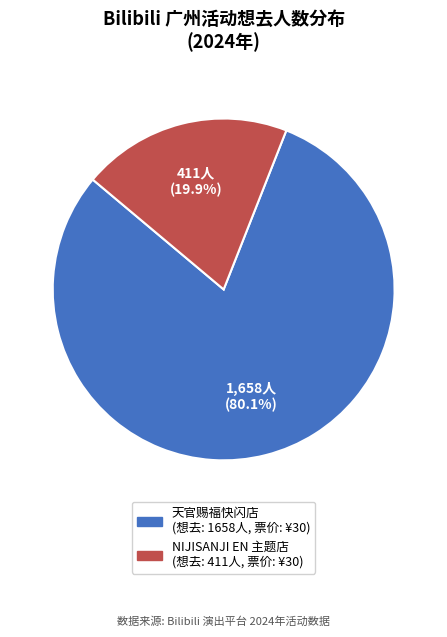

How many segments does this pie chart have?

2